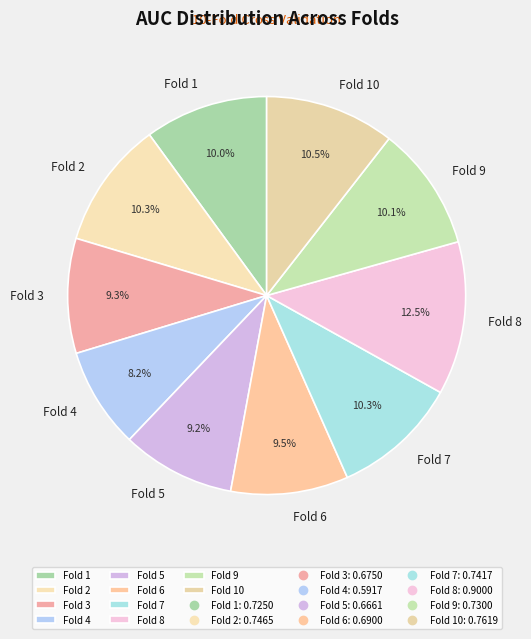

To the nearest percent, what is the difference between the Fold 4 and Fold 5 slice percentages?

1%